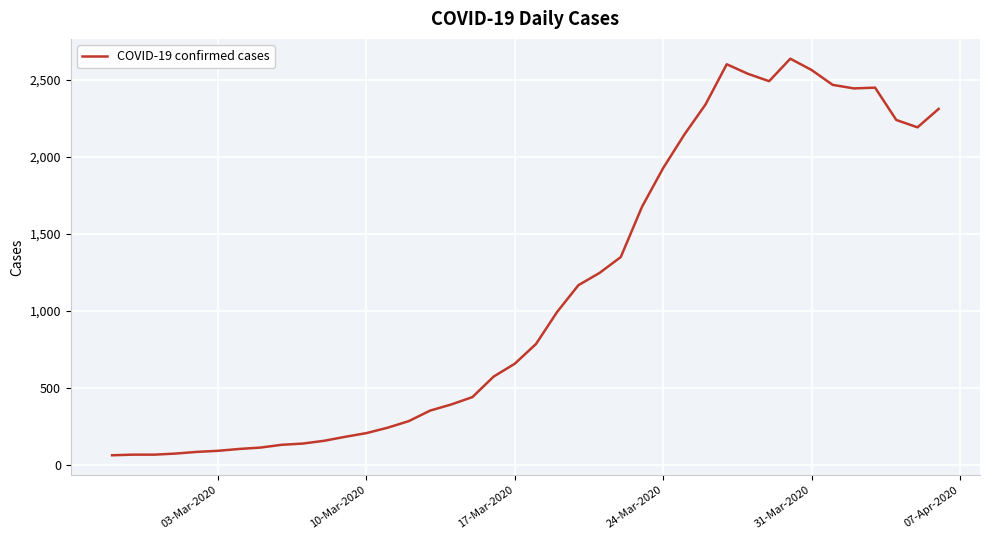

What is the smallest value displayed?

62